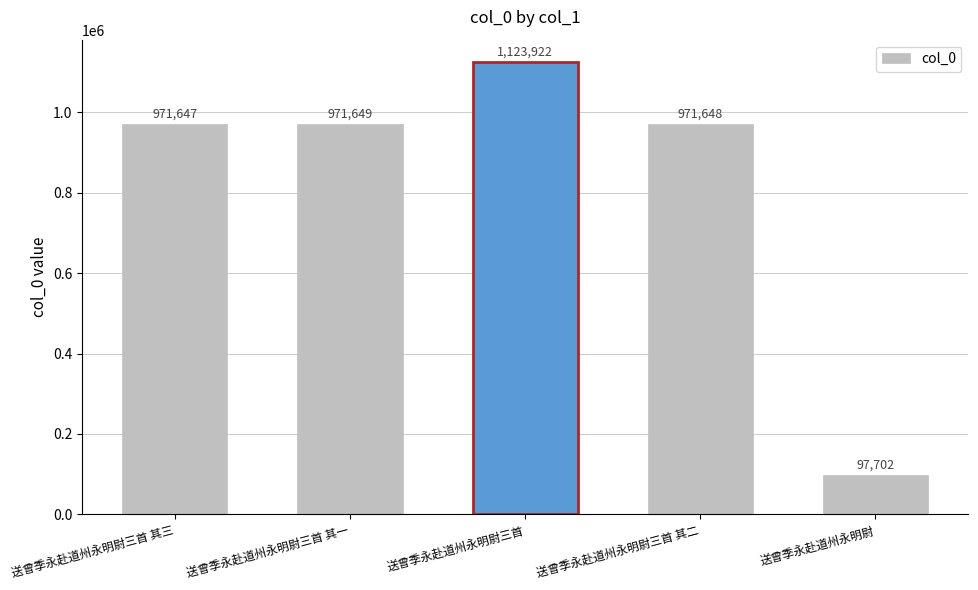

Reading right to left, transcribe all the data shown in this chart.

送曾季永赴道州永明尉=97702	送曾季永赴道州永明尉三首 其二=971648	送曾季永赴道州永明尉三首=1123922	送曾季永赴道州永明尉三首 其一=971649	送曾季永赴道州永明尉三首 其三=971647